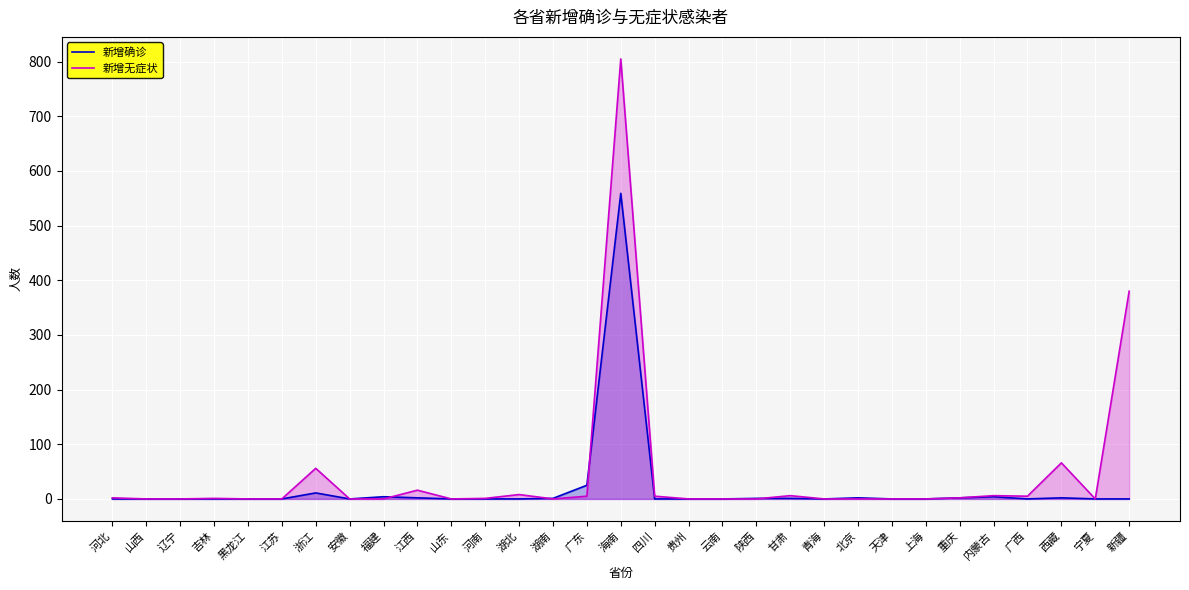

What are all the series names shown in the legend?

新增确诊, 新增无症状